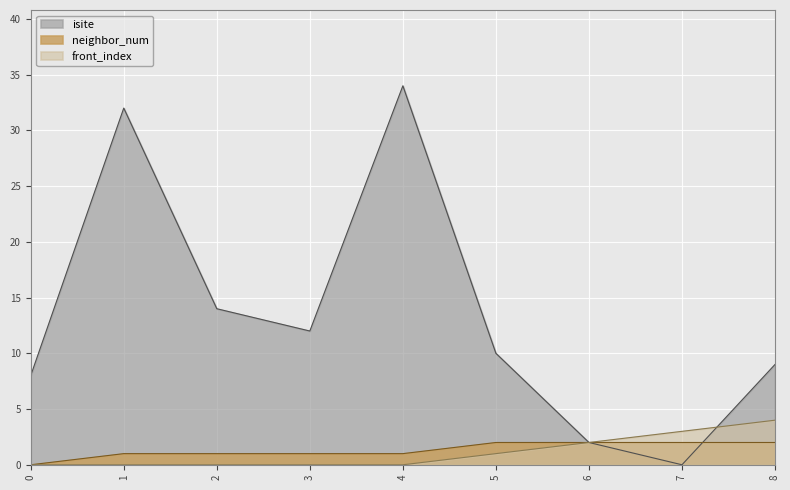

Read the neighbor_num value at 1.

1